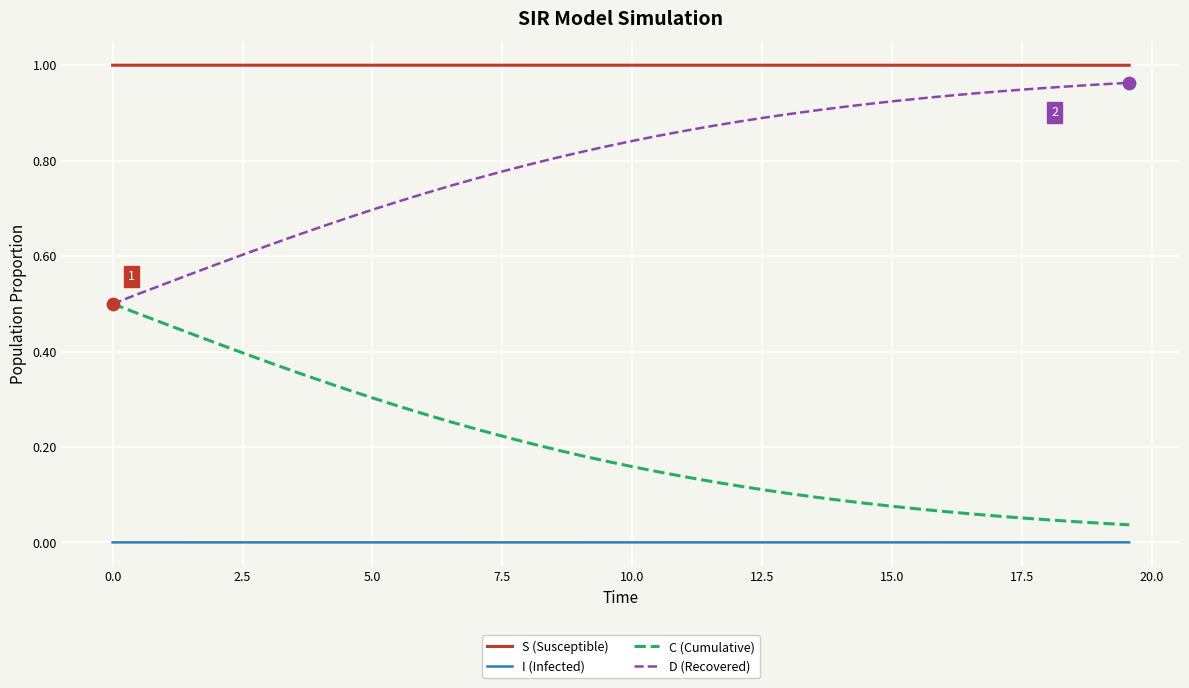

True or false: C (Cumulative) and I (Infected) intersect in this chart.

False